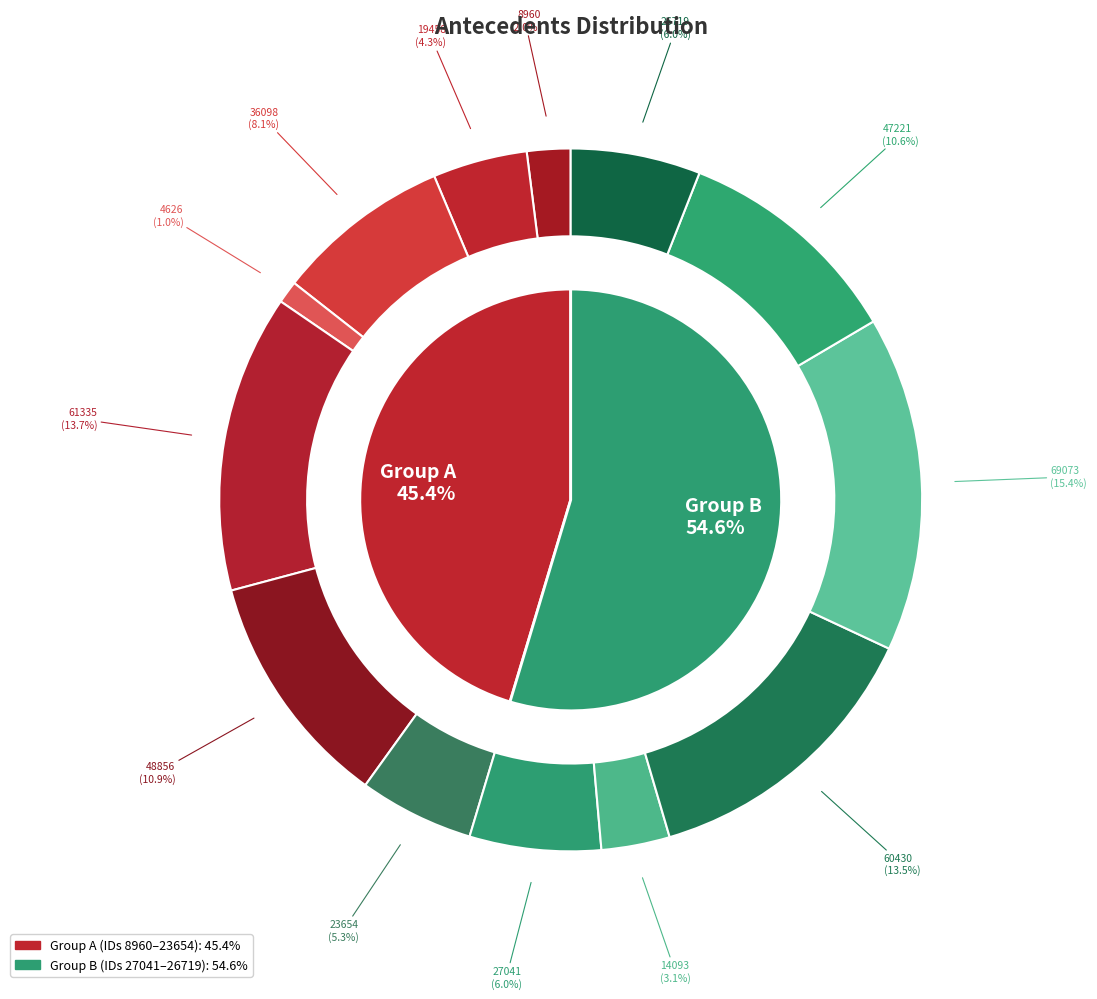

Does any single category account for the majority?

No